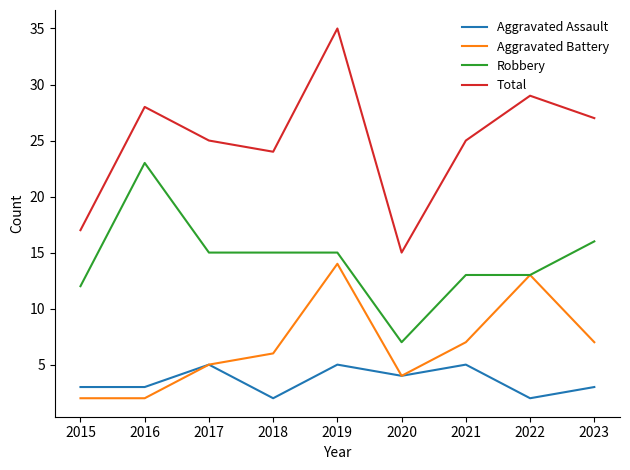

What is the difference between the highest and lowest values at 2018?

22